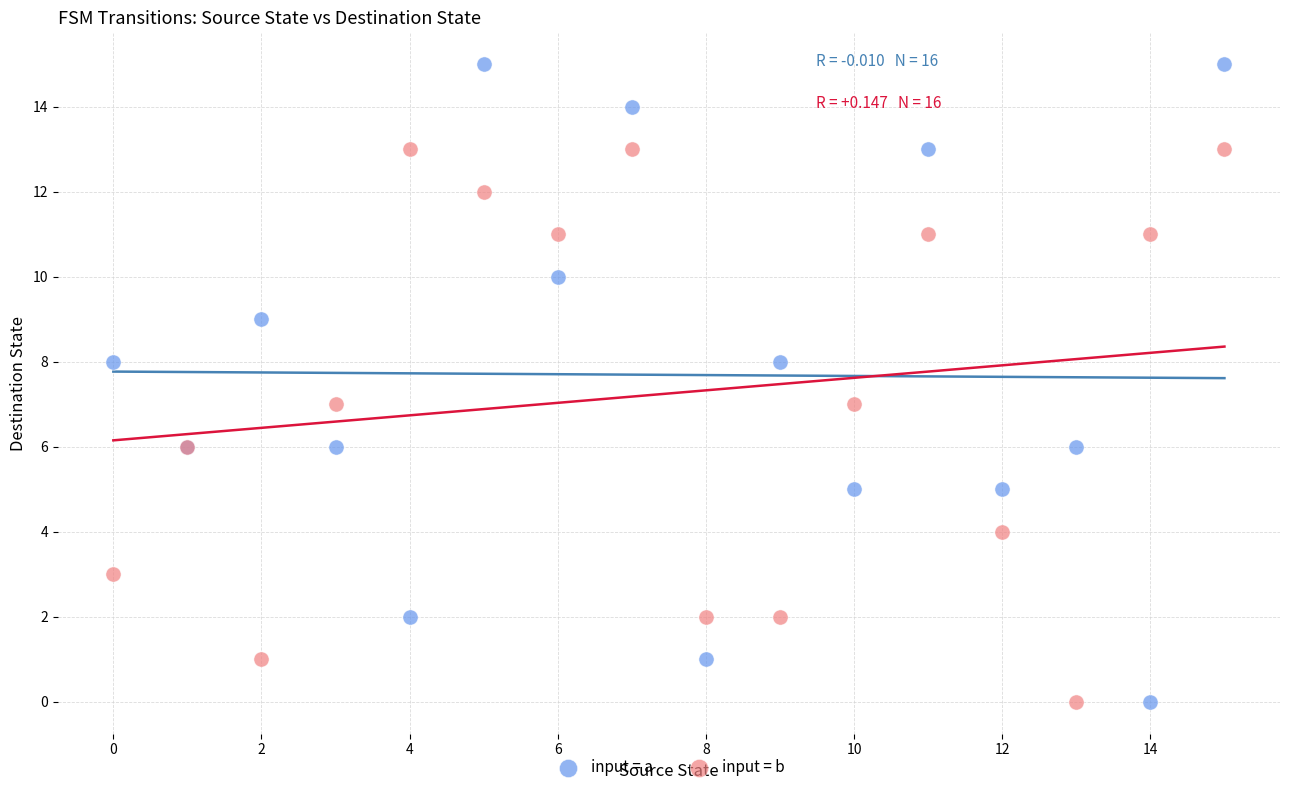

Which series reaches the maximum Y coordinate?

input = a